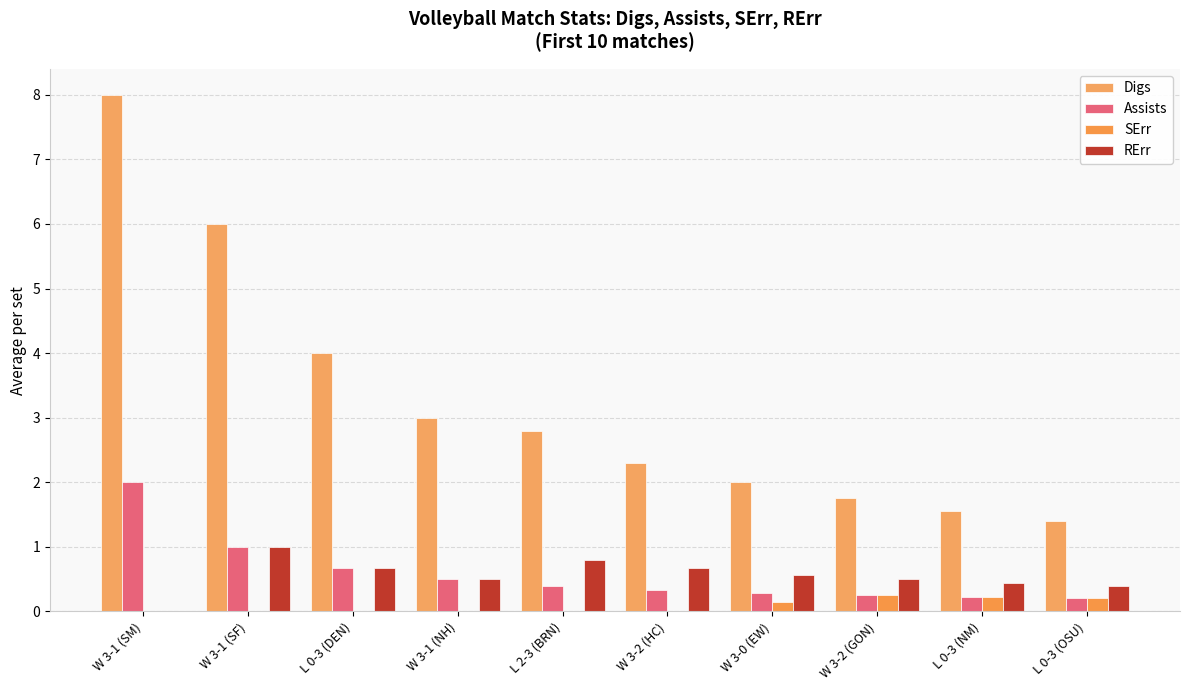

Which category has the lowest value in the Assists series?

L 0-3 (OSU)